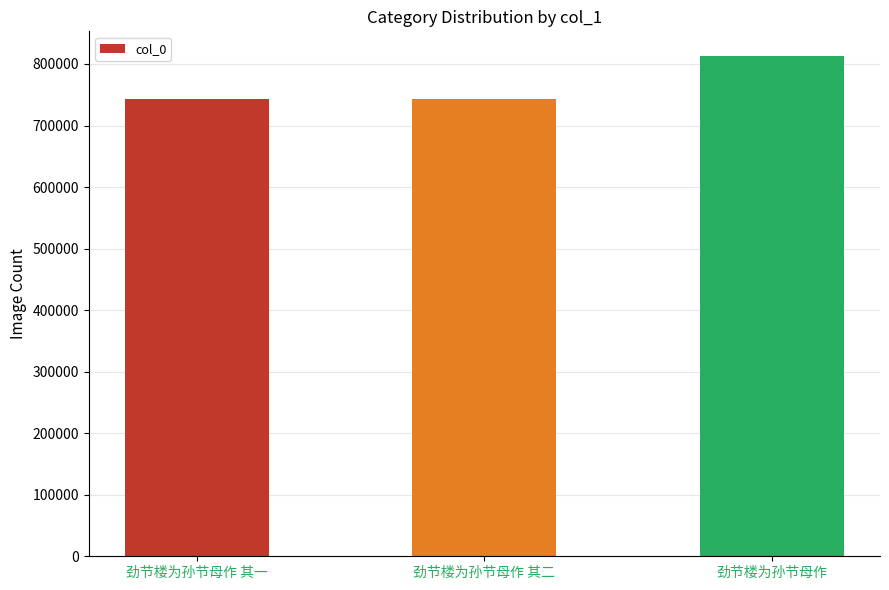

True or false: the data shows 326200 at 劲节楼为孙节母作.

False